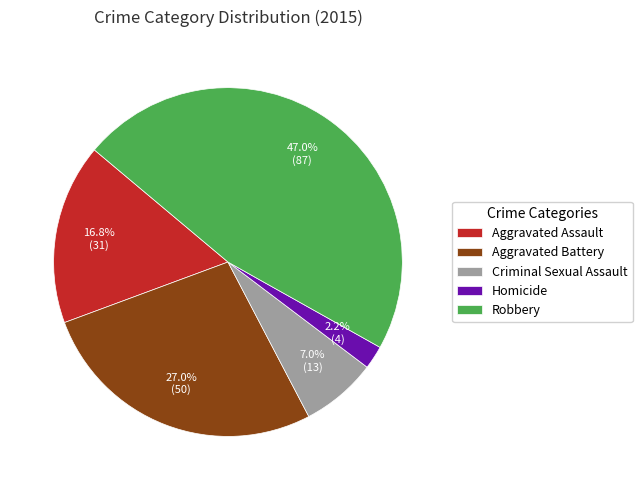

True or false: Robbery accounts for 47% of the total.

True